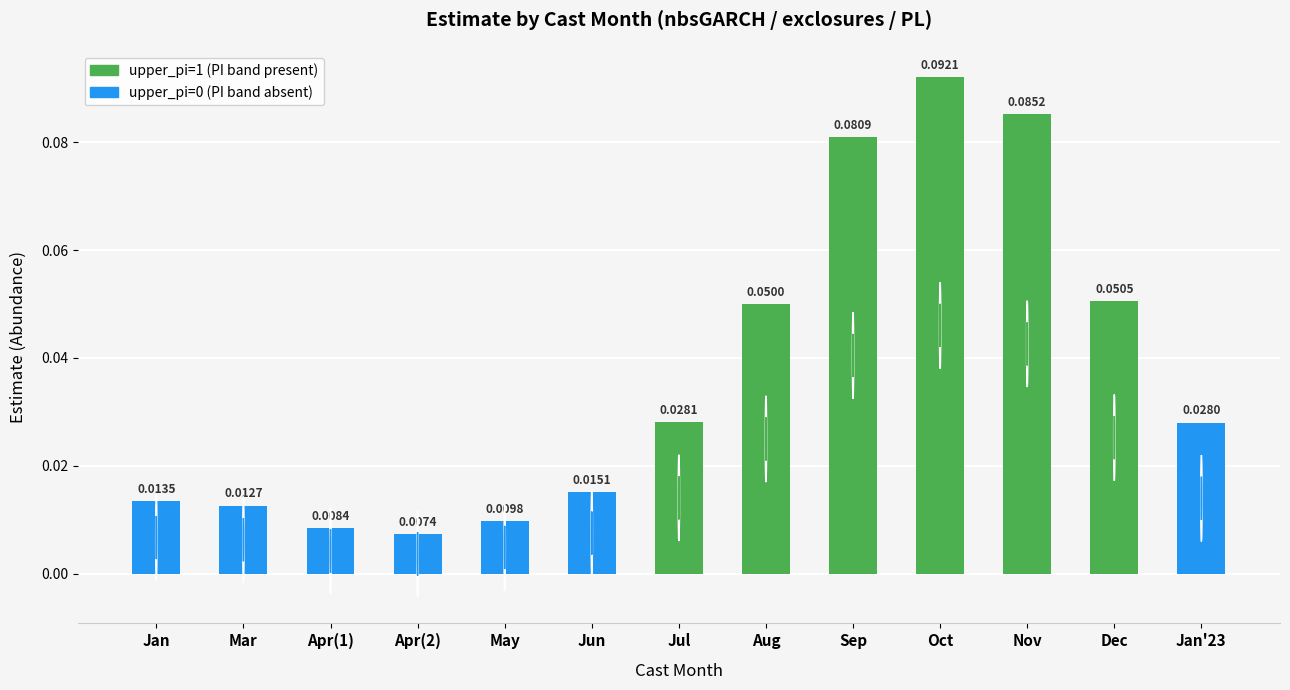

Count the number of data series in this chart.

1